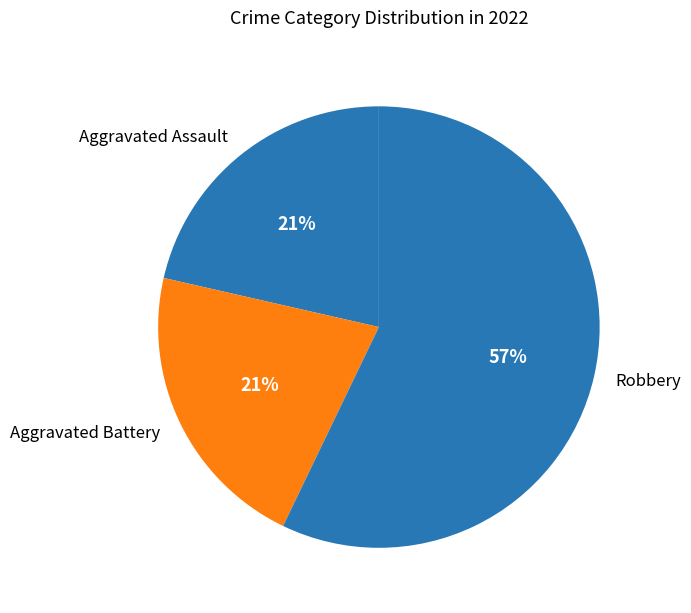

Between Aggravated Assault and Robbery, which is larger?

Robbery